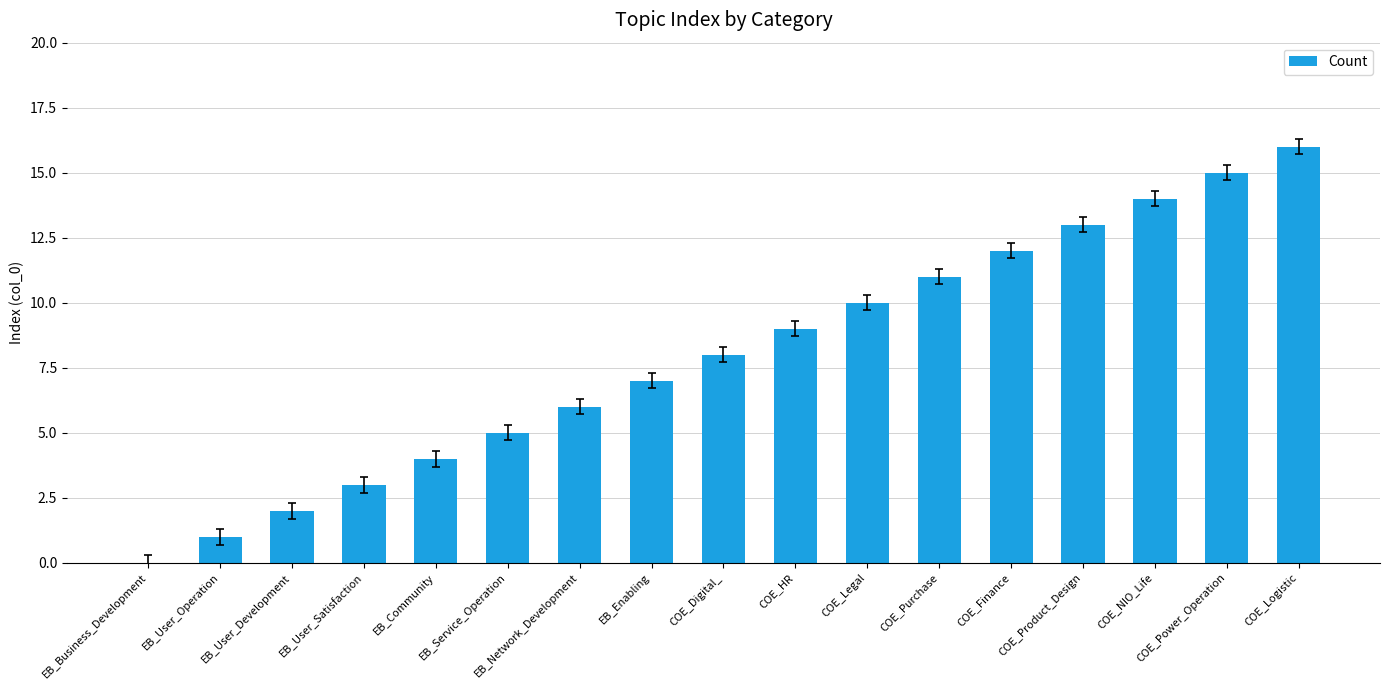

True or false: the data shows 16 at COE_Logistic.

True